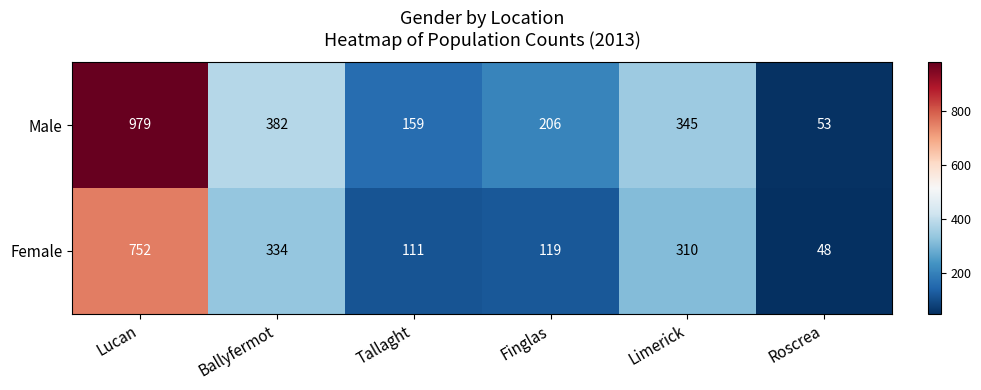

How many data points in Female are less than 310?

3